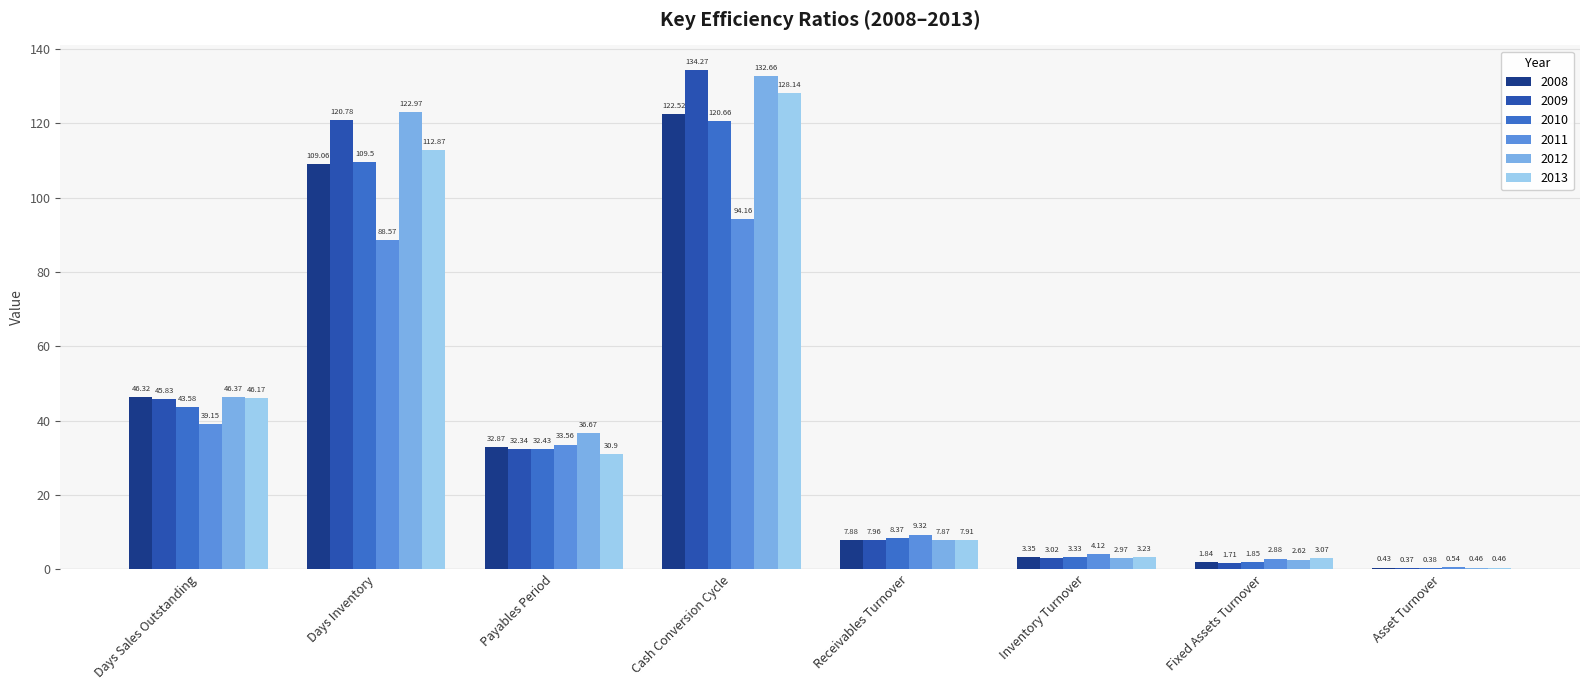

What is the total value across all series at Receivables Turnover?

49.3